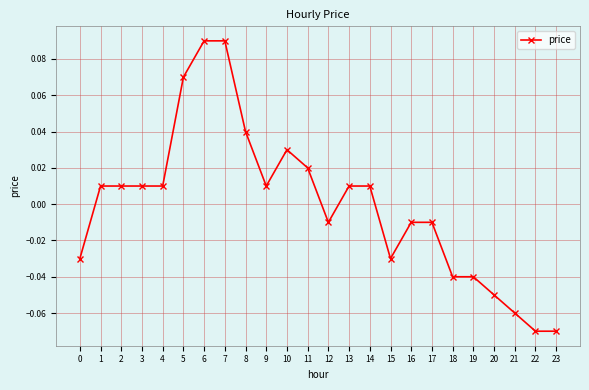

Between 8 and 10, which is larger?

8